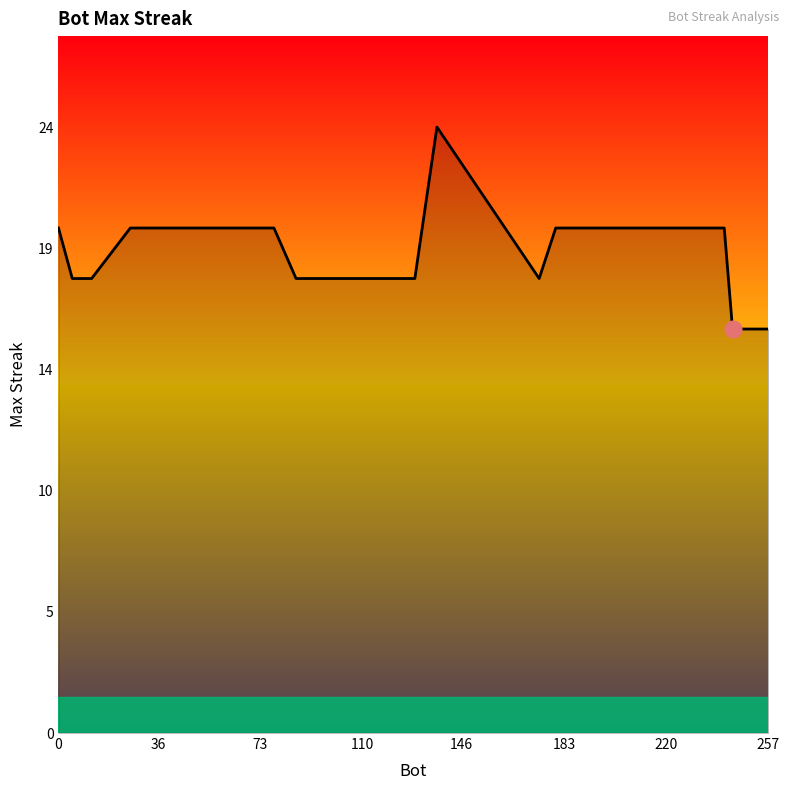

Count the values in the range 18 to 20.

15